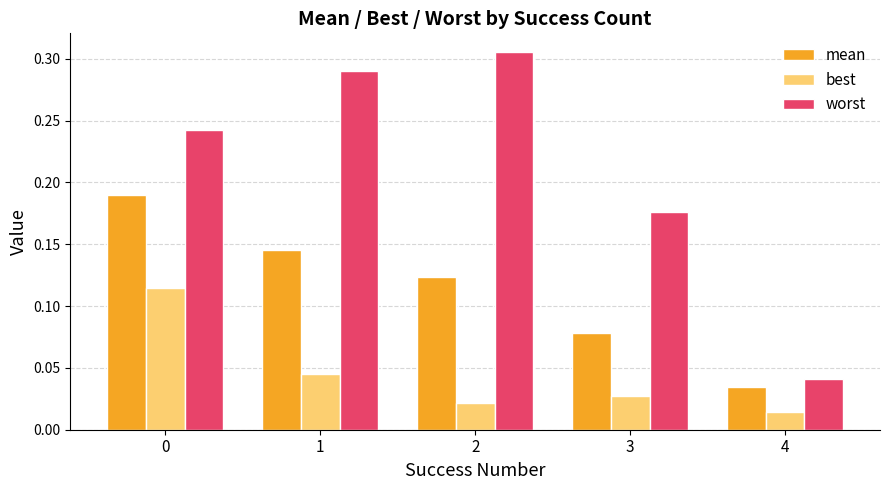

List the series in order of their peak value, highest first.

worst, mean, best